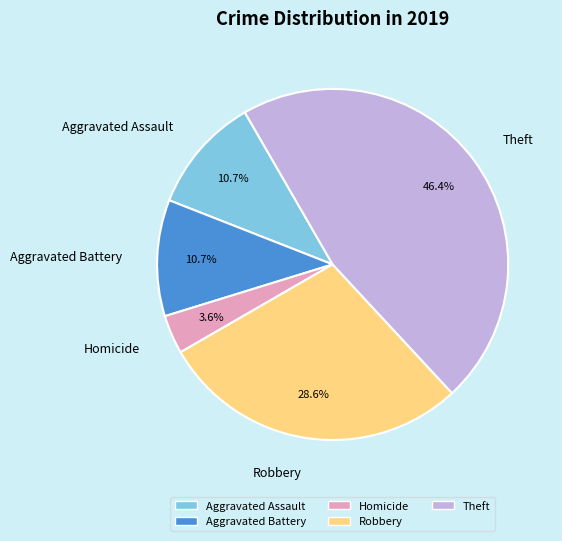

What percentage is the Aggravated Assault slice, to the nearest percent?

11%